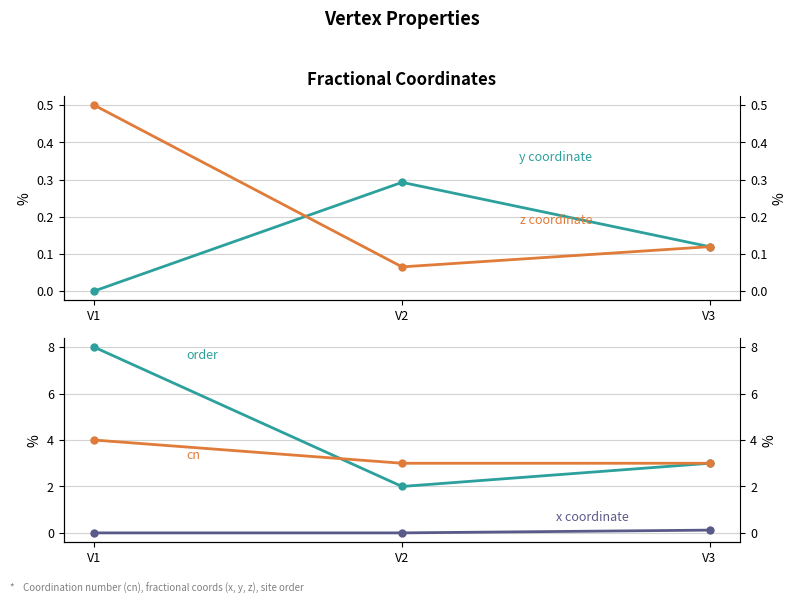

Which series has the widest spread of values?

order